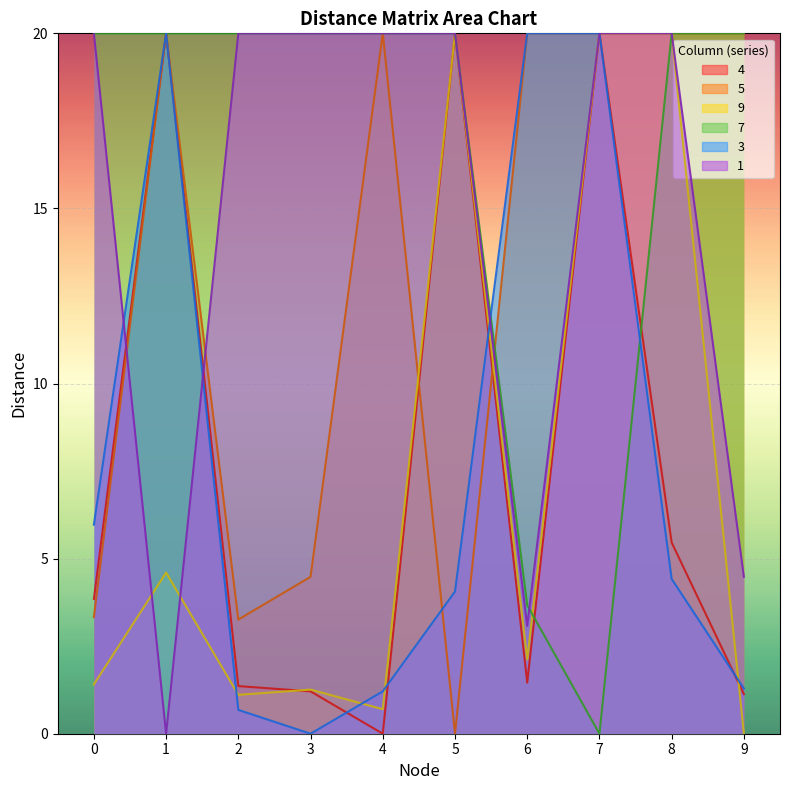

Reading left to right, transcribe all the data shown in this chart.

4: 3.9	20.0	1.4	1.2	0.0	20.0	1.5	20.0	5.5	1.1
5: 3.3	20.0	3.3	4.5	20.0	0.0	20.0	20.0	20.0	20.0
9: 1.4	4.6	1.1	1.3	0.7	20.0	2.1	20.0	20.0	0.0
7: 20.0	20.0	20.0	20.0	20.0	20.0	3.7	0.0	20.0	20.0
3: 6.0	20.0	0.7	0.0	1.2	4.1	20.0	20.0	4.4	1.3
1: 20.0	0.0	20.0	20.0	20.0	20.0	3.1	20.0	20.0	4.5